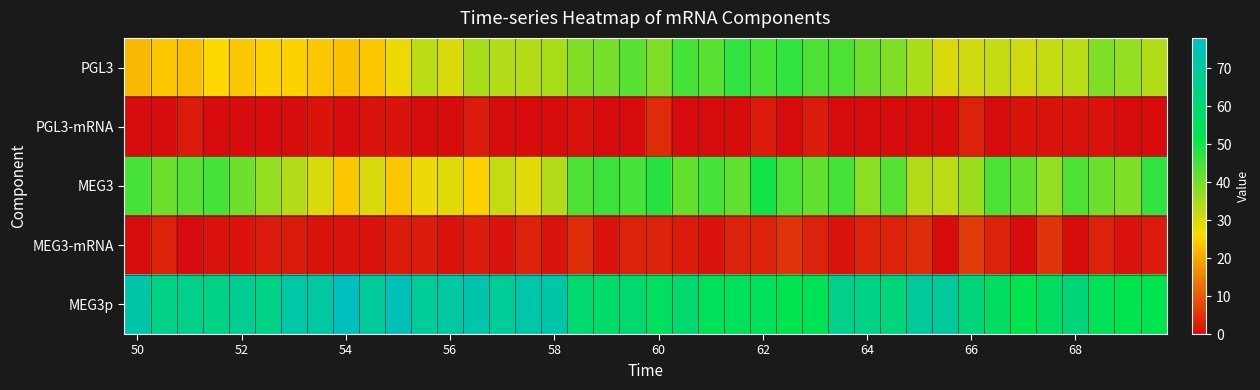

At how many categories does at least one series exceed 62?

21